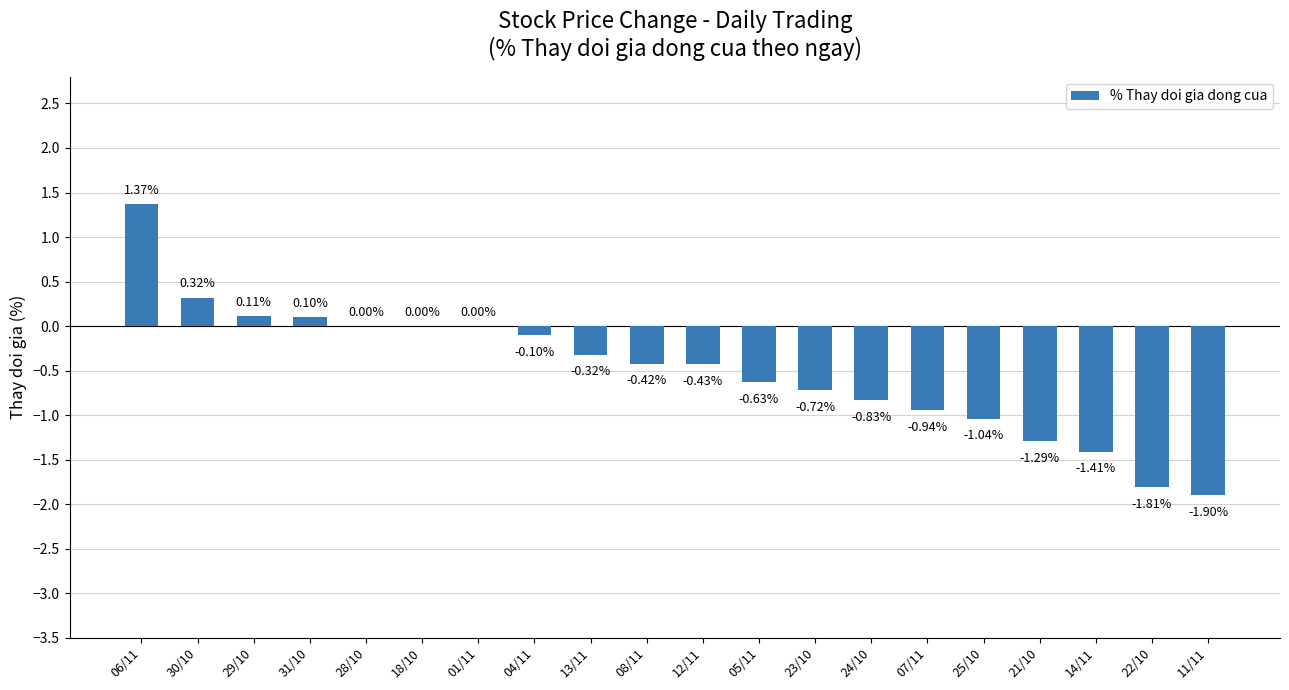

How many categories are shown in the chart?

20